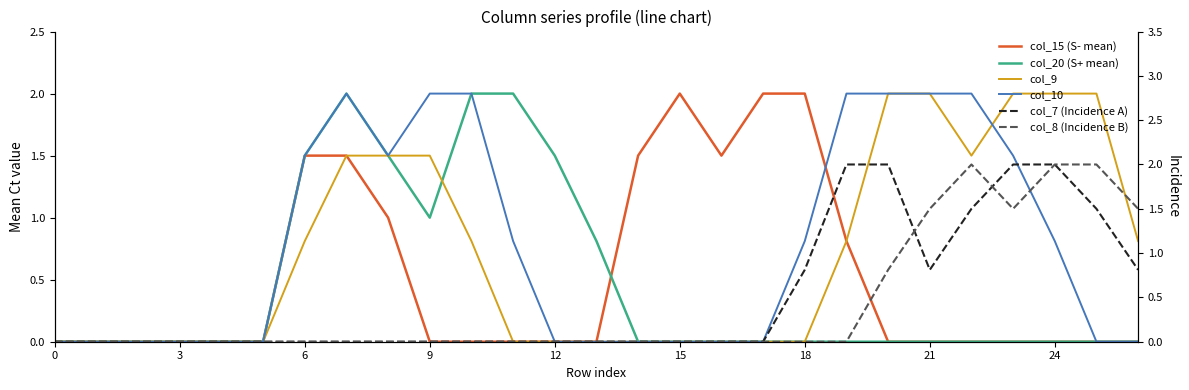

What is the difference between the second highest and second lowest values in the col_10 series?

2.0